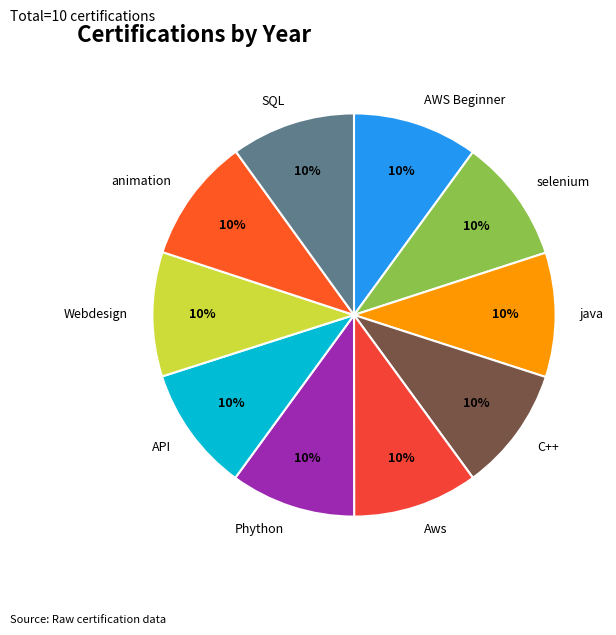

Approximately how many times larger is the value at AWS Beginner compared to Webdesign?

1.0